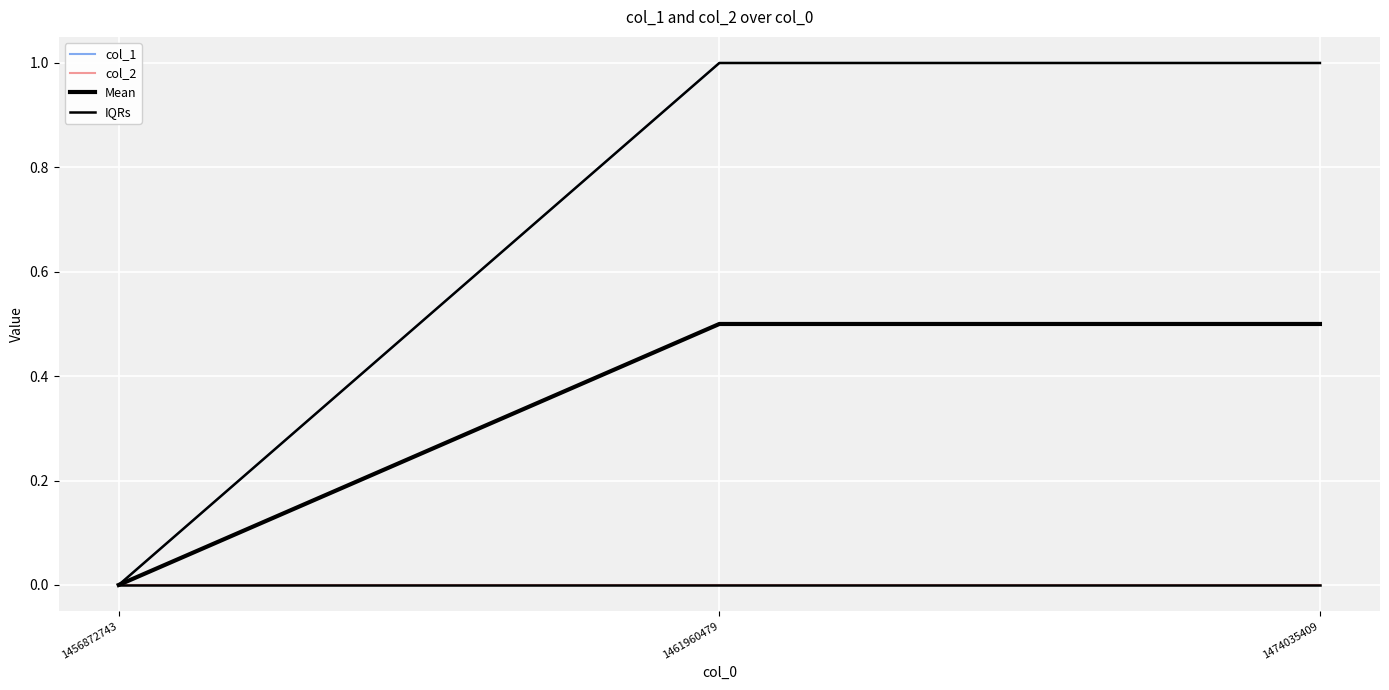

Which series has the largest total across all categories?

col_1